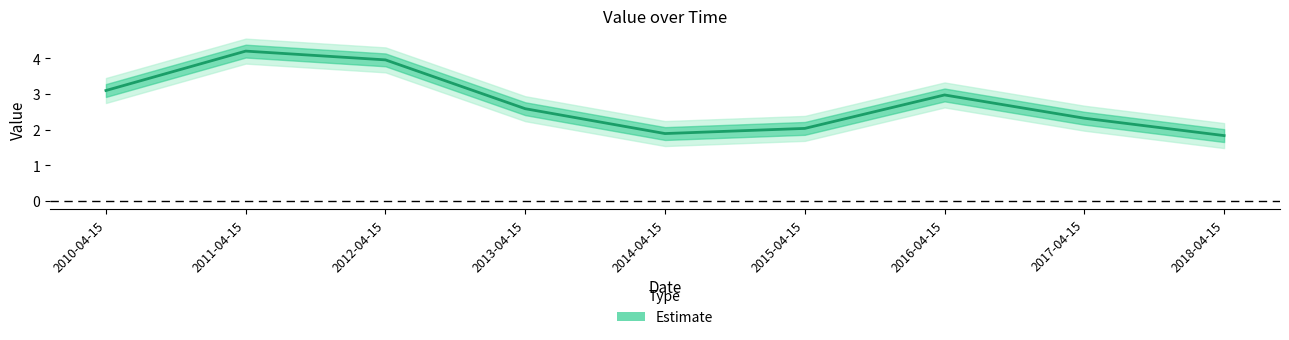

What is the label of the 9th point from the left?

2018-04-15